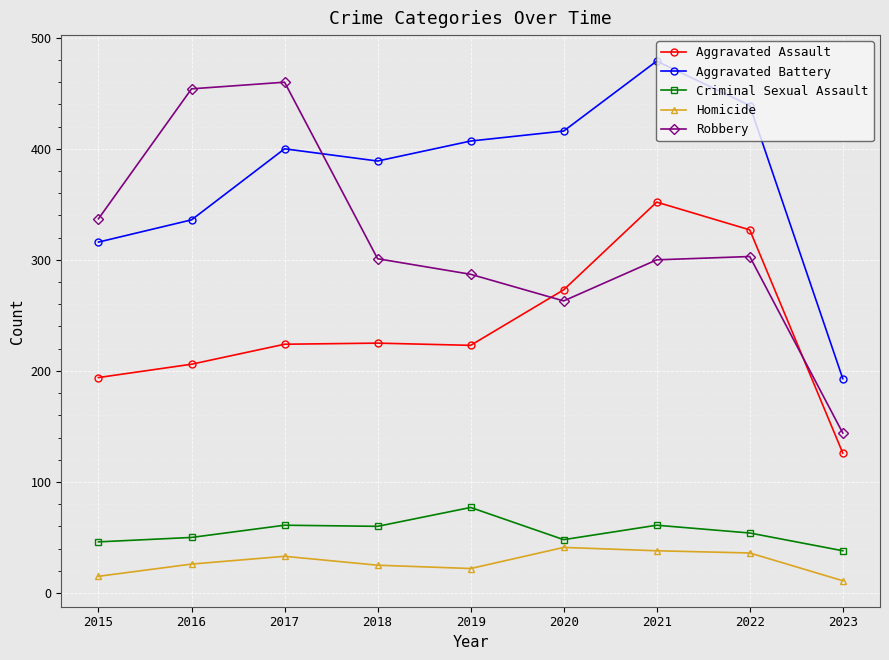

Which series has the largest range (max minus min)?

Robbery